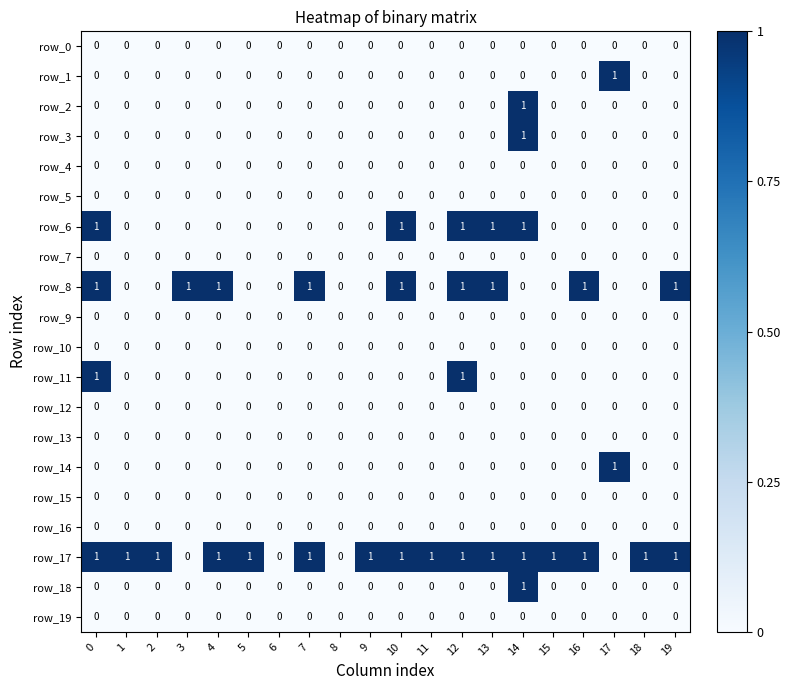

Reading left to right, what are all the values shown in this chart?

row_0: 0=0	1=0	2=0	3=0	4=0	5=0	6=0	7=0	8=0	9=0	10=0	11=0	12=0	13=0	14=0	15=0	16=0	17=0	18=0	19=0
row_1: 0=0	1=0	2=0	3=0	4=0	5=0	6=0	7=0	8=0	9=0	10=0	11=0	12=0	13=0	14=0	15=0	16=0	17=1	18=0	19=0
row_2: 0=0	1=0	2=0	3=0	4=0	5=0	6=0	7=0	8=0	9=0	10=0	11=0	12=0	13=0	14=1	15=0	16=0	17=0	18=0	19=0
row_3: 0=0	1=0	2=0	3=0	4=0	5=0	6=0	7=0	8=0	9=0	10=0	11=0	12=0	13=0	14=1	15=0	16=0	17=0	18=0	19=0
row_4: 0=0	1=0	2=0	3=0	4=0	5=0	6=0	7=0	8=0	9=0	10=0	11=0	12=0	13=0	14=0	15=0	16=0	17=0	18=0	19=0
row_5: 0=0	1=0	2=0	3=0	4=0	5=0	6=0	7=0	8=0	9=0	10=0	11=0	12=0	13=0	14=0	15=0	16=0	17=0	18=0	19=0
row_6: 0=1	1=0	2=0	3=0	4=0	5=0	6=0	7=0	8=0	9=0	10=1	11=0	12=1	13=1	14=1	15=0	16=0	17=0	18=0	19=0
row_7: 0=0	1=0	2=0	3=0	4=0	5=0	6=0	7=0	8=0	9=0	10=0	11=0	12=0	13=0	14=0	15=0	16=0	17=0	18=0	19=0
row_8: 0=1	1=0	2=0	3=1	4=1	5=0	6=0	7=1	8=0	9=0	10=1	11=0	12=1	13=1	14=0	15=0	16=1	17=0	18=0	19=1
row_9: 0=0	1=0	2=0	3=0	4=0	5=0	6=0	7=0	8=0	9=0	10=0	11=0	12=0	13=0	14=0	15=0	16=0	17=0	18=0	19=0
row_10: 0=0	1=0	2=0	3=0	4=0	5=0	6=0	7=0	8=0	9=0	10=0	11=0	12=0	13=0	14=0	15=0	16=0	17=0	18=0	19=0
row_11: 0=1	1=0	2=0	3=0	4=0	5=0	6=0	7=0	8=0	9=0	10=0	11=0	12=1	13=0	14=0	15=0	16=0	17=0	18=0	19=0
row_12: 0=0	1=0	2=0	3=0	4=0	5=0	6=0	7=0	8=0	9=0	10=0	11=0	12=0	13=0	14=0	15=0	16=0	17=0	18=0	19=0
row_13: 0=0	1=0	2=0	3=0	4=0	5=0	6=0	7=0	8=0	9=0	10=0	11=0	12=0	13=0	14=0	15=0	16=0	17=0	18=0	19=0
row_14: 0=0	1=0	2=0	3=0	4=0	5=0	6=0	7=0	8=0	9=0	10=0	11=0	12=0	13=0	14=0	15=0	16=0	17=1	18=0	19=0
row_15: 0=0	1=0	2=0	3=0	4=0	5=0	6=0	7=0	8=0	9=0	10=0	11=0	12=0	13=0	14=0	15=0	16=0	17=0	18=0	19=0
row_16: 0=0	1=0	2=0	3=0	4=0	5=0	6=0	7=0	8=0	9=0	10=0	11=0	12=0	13=0	14=0	15=0	16=0	17=0	18=0	19=0
row_17: 0=1	1=1	2=1	3=0	4=1	5=1	6=0	7=1	8=0	9=1	10=1	11=1	12=1	13=1	14=1	15=1	16=1	17=0	18=1	19=1
row_18: 0=0	1=0	2=0	3=0	4=0	5=0	6=0	7=0	8=0	9=0	10=0	11=0	12=0	13=0	14=1	15=0	16=0	17=0	18=0	19=0
row_19: 0=0	1=0	2=0	3=0	4=0	5=0	6=0	7=0	8=0	9=0	10=0	11=0	12=0	13=0	14=0	15=0	16=0	17=0	18=0	19=0